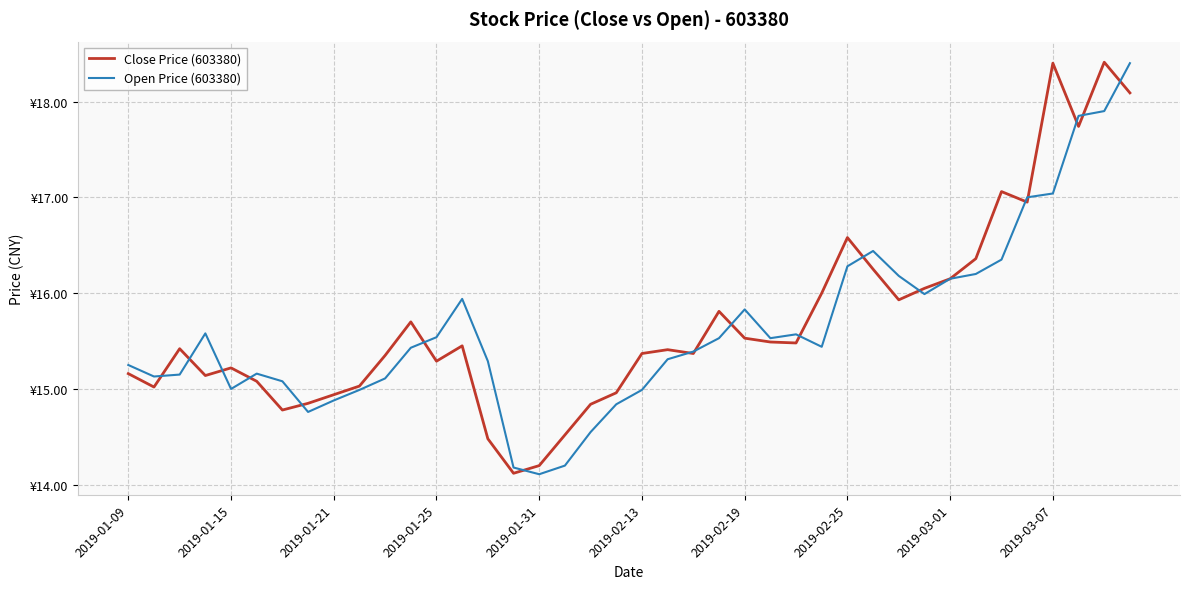

What is the average value of the Open Price (603380) series?

15.6